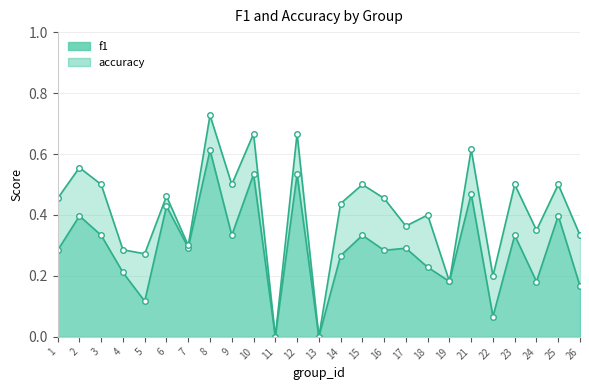

Which series has the largest range (max minus min)?

accuracy